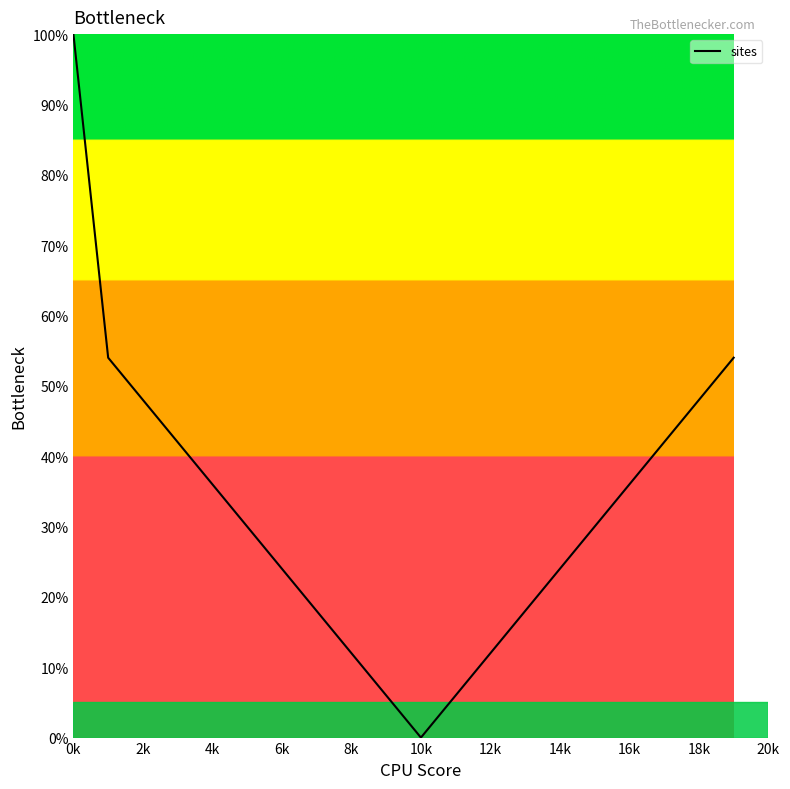

What is the difference between the maximum and minimum values?

100